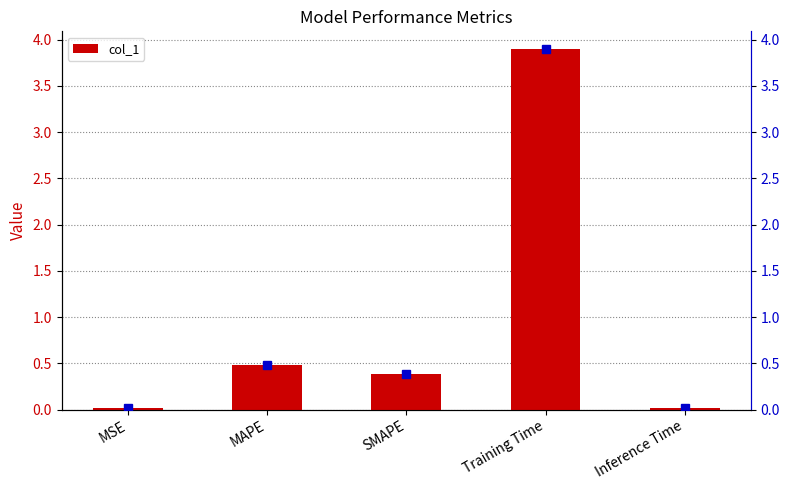

How many distinct data groups are displayed?

1